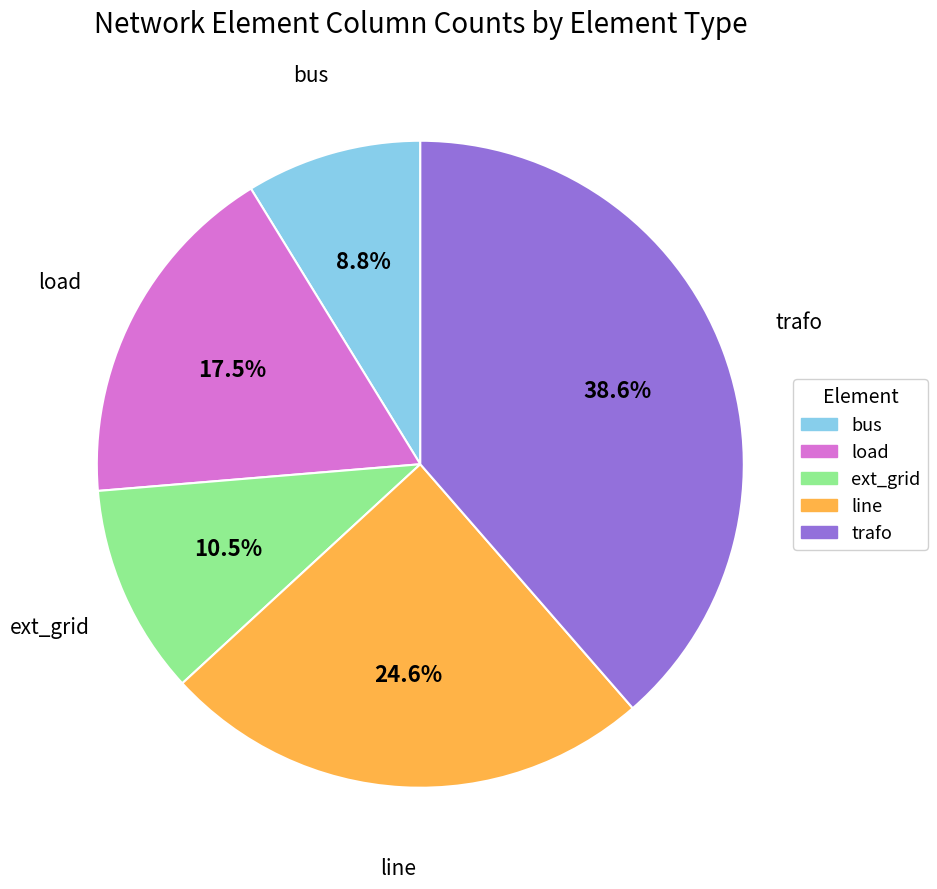

To the nearest percent, what percentage of the pie is bus?

9%